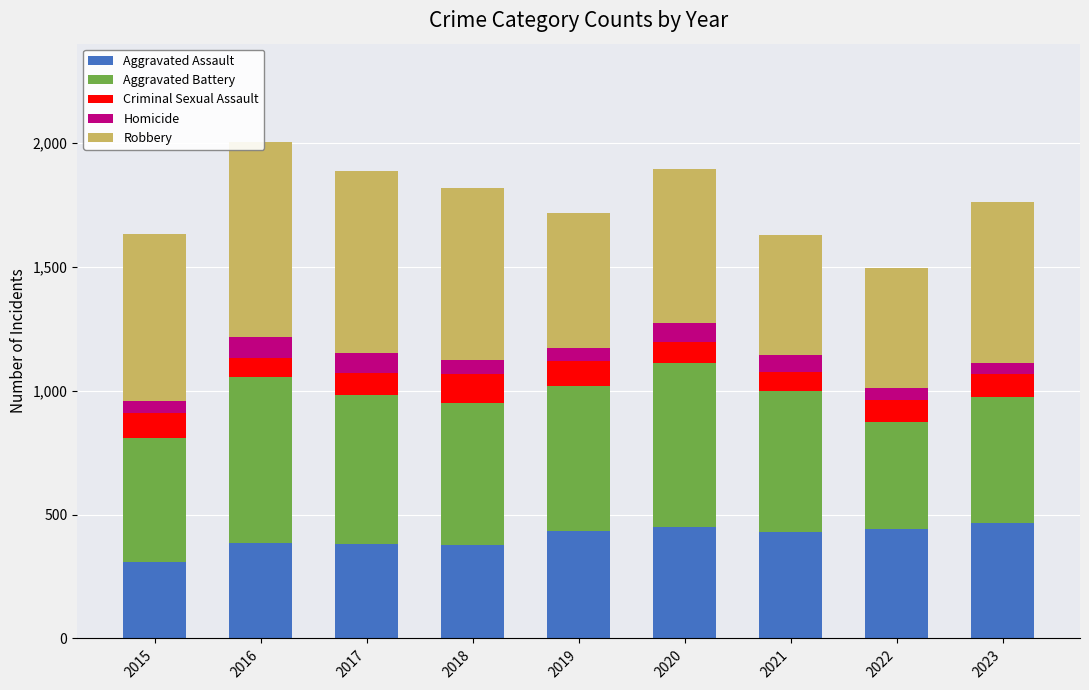

What are all the series names shown in the legend?

Aggravated Assault, Aggravated Battery, Criminal Sexual Assault, Homicide, Robbery